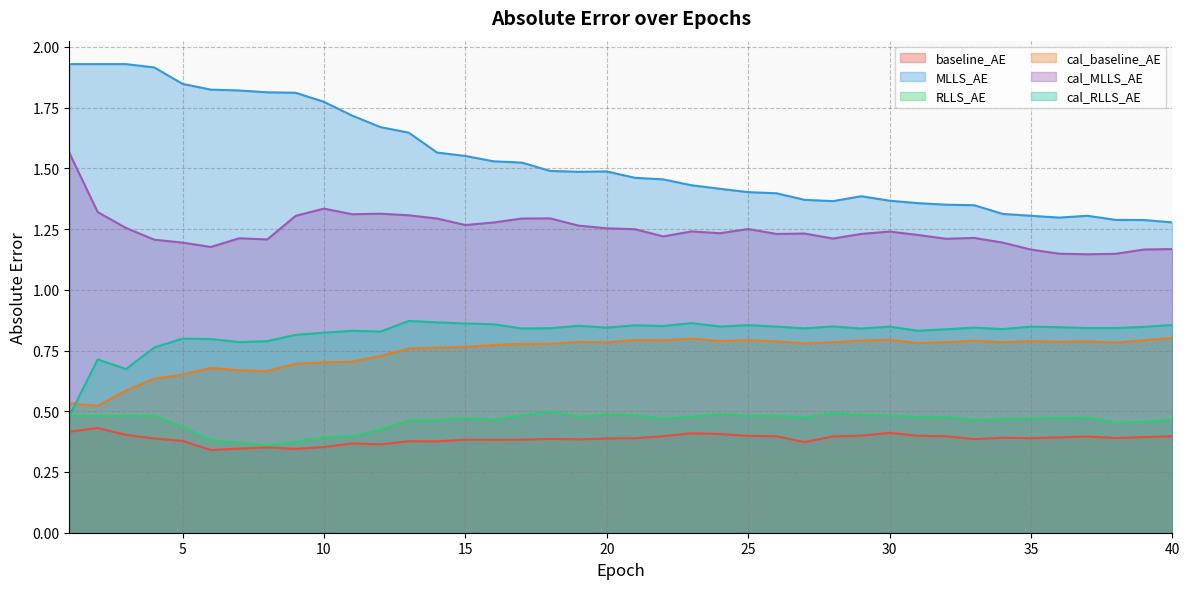

Reading left to right, extract all data points from this chart.

baseline_AE: 1=0.4	2=0.4	3=0.4	4=0.4	5=0.4	6=0.3	7=0.3	8=0.4	9=0.3	10=0.4	11=0.4	12=0.4	13=0.4	14=0.4	15=0.4	16=0.4	17=0.4	18=0.4	19=0.4	20=0.4	21=0.4	22=0.4	23=0.4	24=0.4	25=0.4	26=0.4	27=0.4	28=0.4	29=0.4	30=0.4	31=0.4	32=0.4	33=0.4	34=0.4	35=0.4	36=0.4	37=0.4	38=0.4	39=0.4	40=0.4
MLLS_AE: 1=1.9	2=1.9	3=1.9	4=1.9	5=1.8	6=1.8	7=1.8	8=1.8	9=1.8	10=1.8	11=1.7	12=1.7	13=1.6	14=1.6	15=1.6	16=1.5	17=1.5	18=1.5	19=1.5	20=1.5	21=1.5	22=1.5	23=1.4	24=1.4	25=1.4	26=1.4	27=1.4	28=1.4	29=1.4	30=1.4	31=1.4	32=1.4	33=1.3	34=1.3	35=1.3	36=1.3	37=1.3	38=1.3	39=1.3	40=1.3
RLLS_AE: 1=0.5	2=0.5	3=0.5	4=0.5	5=0.4	6=0.4	7=0.4	8=0.4	9=0.4	10=0.4	11=0.4	12=0.4	13=0.5	14=0.5	15=0.5	16=0.5	17=0.5	18=0.5	19=0.5	20=0.5	21=0.5	22=0.5	23=0.5	24=0.5	25=0.5	26=0.5	27=0.5	28=0.5	29=0.5	30=0.5	31=0.5	32=0.5	33=0.5	34=0.5	35=0.5	36=0.5	37=0.5	38=0.5	39=0.5	40=0.5
cal_baseline_AE: 1=0.5	2=0.5	3=0.6	4=0.6	5=0.7	6=0.7	7=0.7	8=0.7	9=0.7	10=0.7	11=0.7	12=0.7	13=0.8	14=0.8	15=0.8	16=0.8	17=0.8	18=0.8	19=0.8	20=0.8	21=0.8	22=0.8	23=0.8	24=0.8	25=0.8	26=0.8	27=0.8	28=0.8	29=0.8	30=0.8	31=0.8	32=0.8	33=0.8	34=0.8	35=0.8	36=0.8	37=0.8	38=0.8	39=0.8	40=0.8
cal_MLLS_AE: 1=1.6	2=1.3	3=1.3	4=1.2	5=1.2	6=1.2	7=1.2	8=1.2	9=1.3	10=1.3	11=1.3	12=1.3	13=1.3	14=1.3	15=1.3	16=1.3	17=1.3	18=1.3	19=1.3	20=1.3	21=1.2	22=1.2	23=1.2	24=1.2	25=1.3	26=1.2	27=1.2	28=1.2	29=1.2	30=1.2	31=1.2	32=1.2	33=1.2	34=1.2	35=1.2	36=1.1	37=1.1	38=1.1	39=1.2	40=1.2
cal_RLLS_AE: 1=0.5	2=0.7	3=0.7	4=0.8	5=0.8	6=0.8	7=0.8	8=0.8	9=0.8	10=0.8	11=0.8	12=0.8	13=0.9	14=0.9	15=0.9	16=0.9	17=0.8	18=0.8	19=0.9	20=0.8	21=0.9	22=0.9	23=0.9	24=0.8	25=0.9	26=0.8	27=0.8	28=0.8	29=0.8	30=0.8	31=0.8	32=0.8	33=0.8	34=0.8	35=0.8	36=0.8	37=0.8	38=0.8	39=0.8	40=0.9